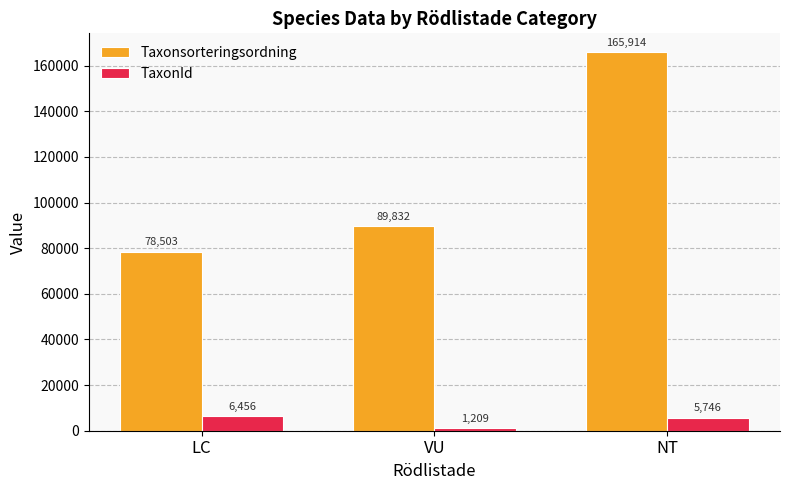

What position from the right is LC?

3